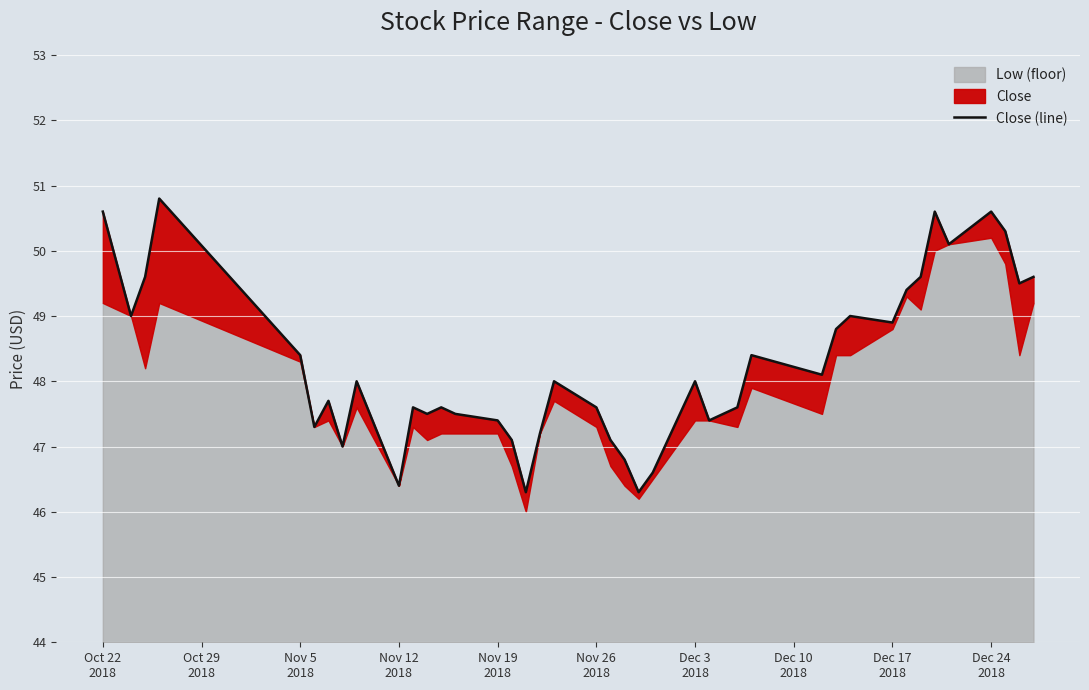

True or false: the data shows 62.7 at 26.

False